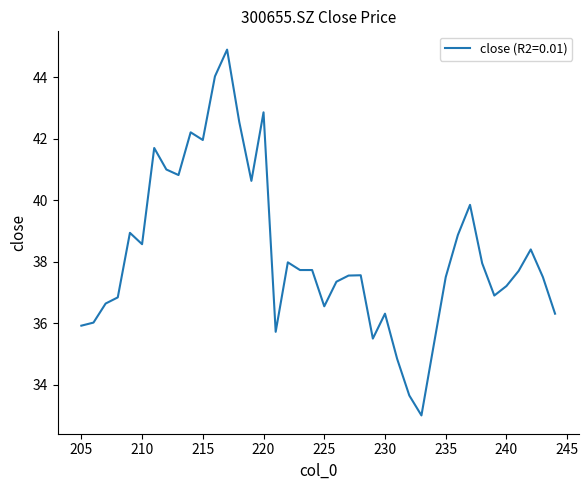

List the labels in order of value, largest first.

217, 216, 220, 218, 214, 215, 211, 212, 213, 219, 237, 209, 236, 210, 242, 222, 238, 224, 223, 241, 228, 227, 243, 235, 226, 240, 239, 208, 207, 225, 244, 230, 206, 205, 221, 229, 234, 231, 232, 233